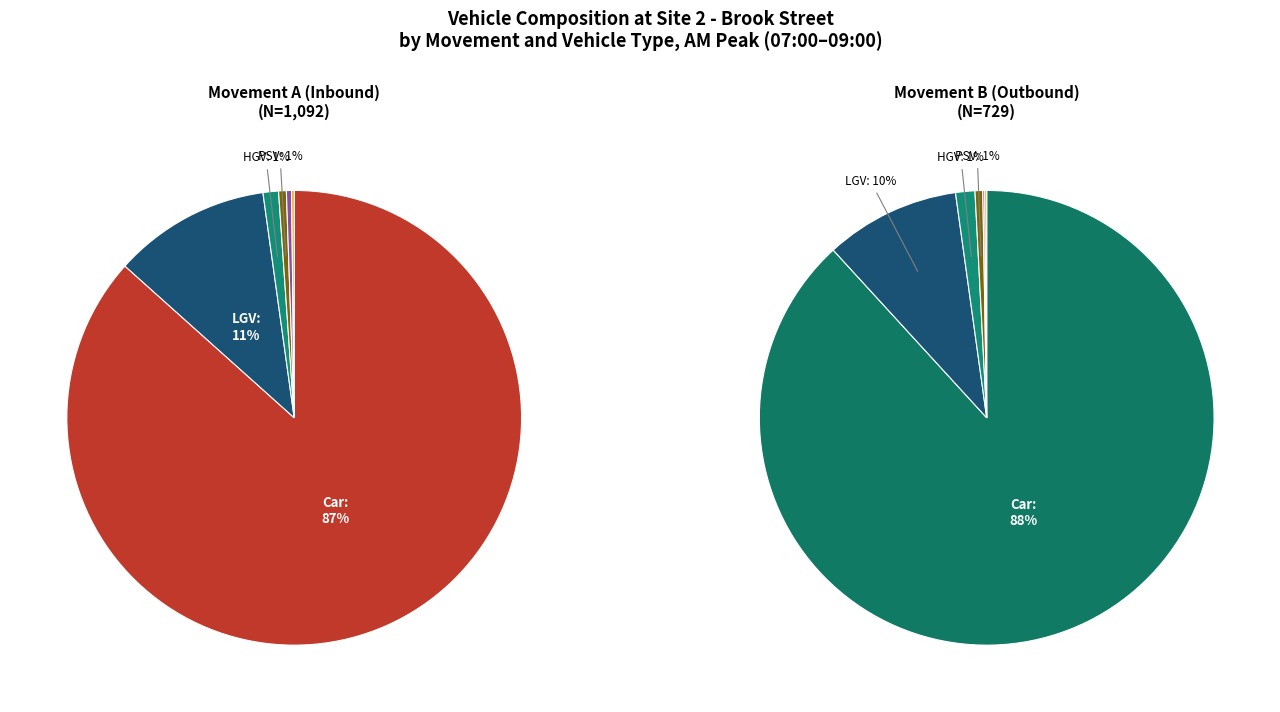

To the nearest percent, what is the average slice percentage?

12%